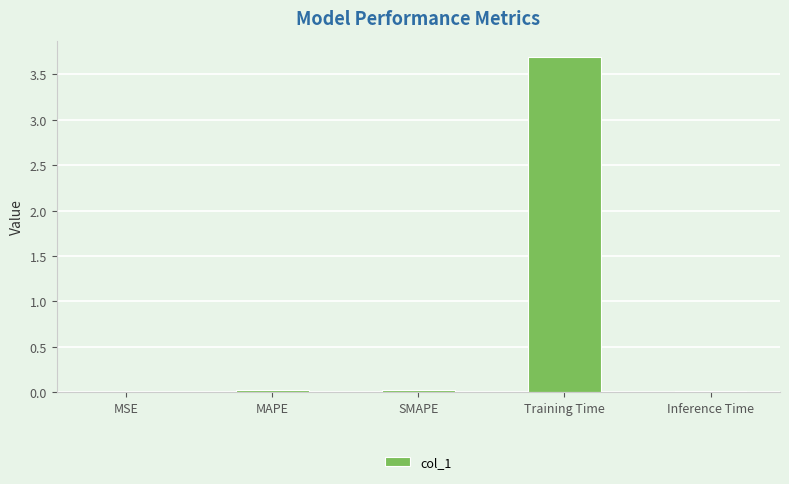

What is the greatest value displayed?

3.7